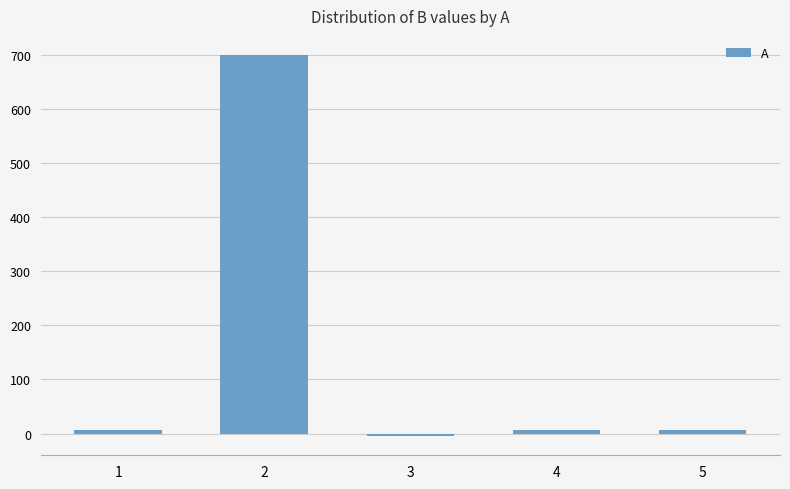

How many values are below 7?

1